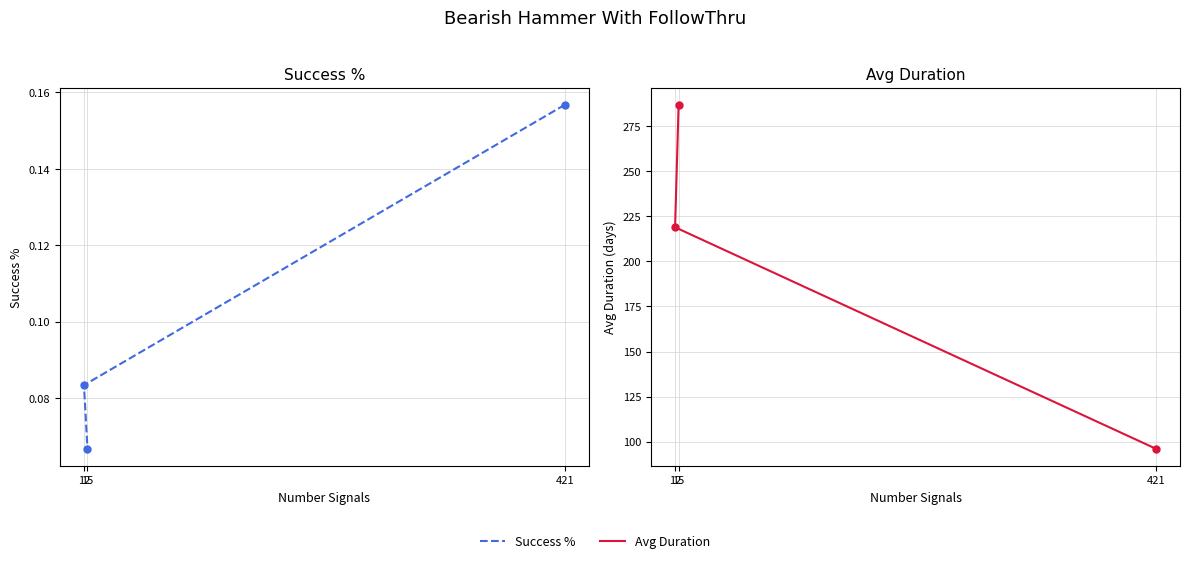

What is the spread (max minus min) of values at 421?

95.8